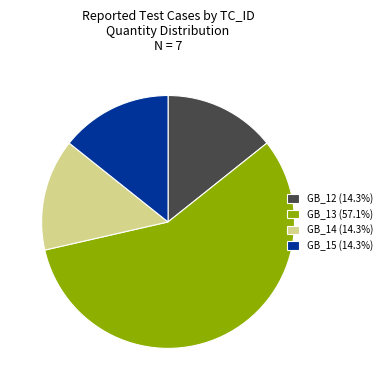

Approximately how many times larger is the value at GB_14 (14.3%) compared to GB_15 (14.3%)?

1.0